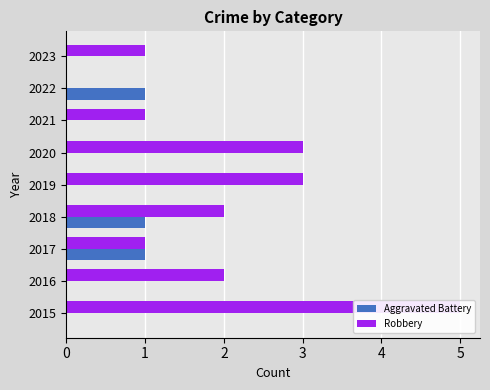

Which series changed the most between 2021 and 2023?

Aggravated Battery